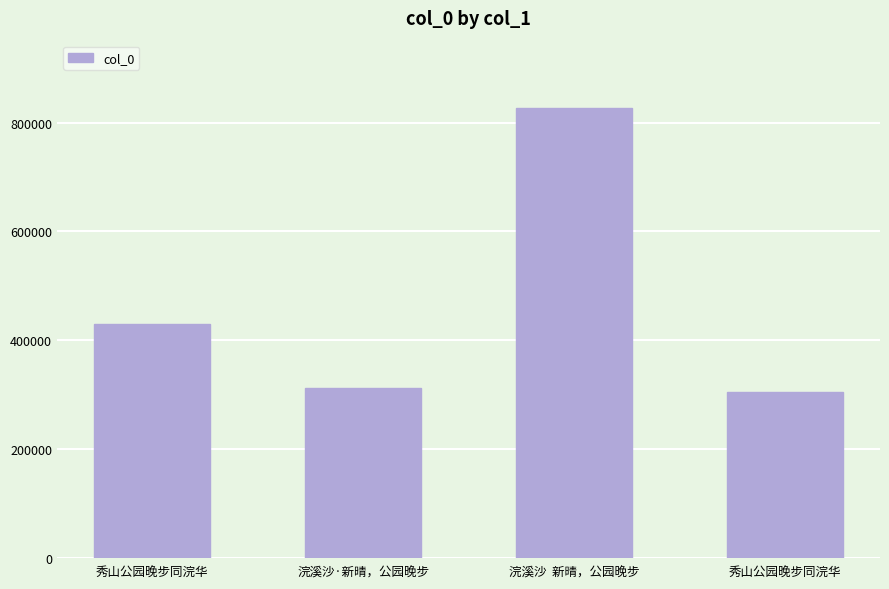

What is the ratio of the value at 浣溪沙·新晴，公园晚步 to the value at 秀山公园晚步同浣华?

1.0